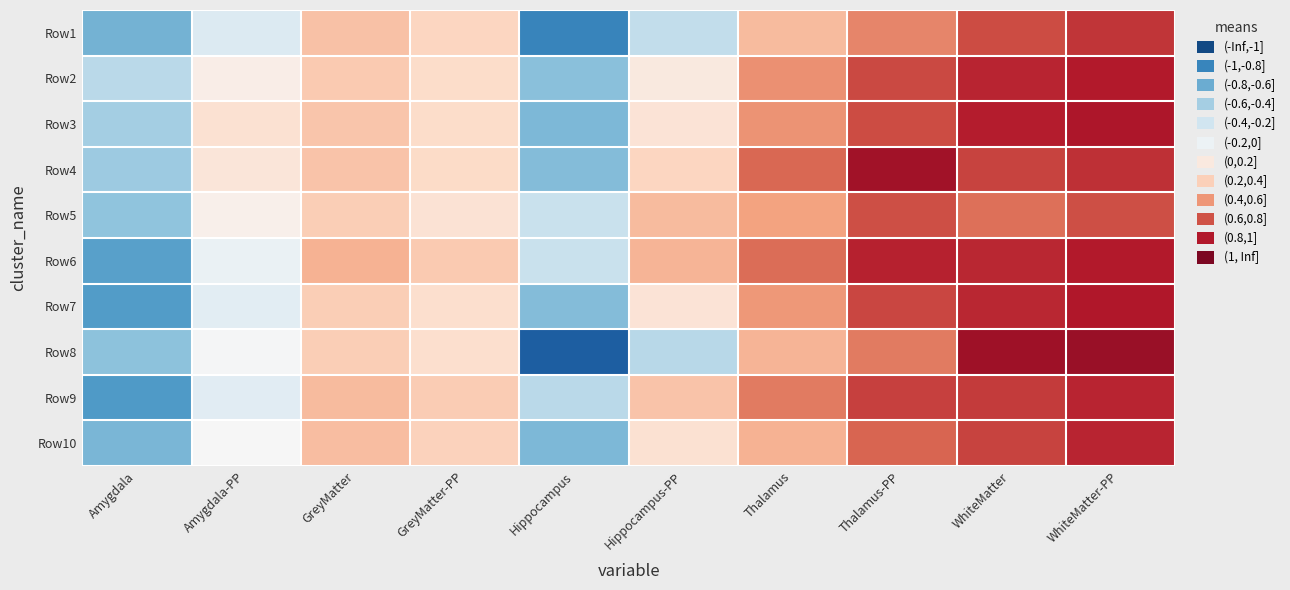

At which category is the sum across all series the highest?

WhiteMatter-PP